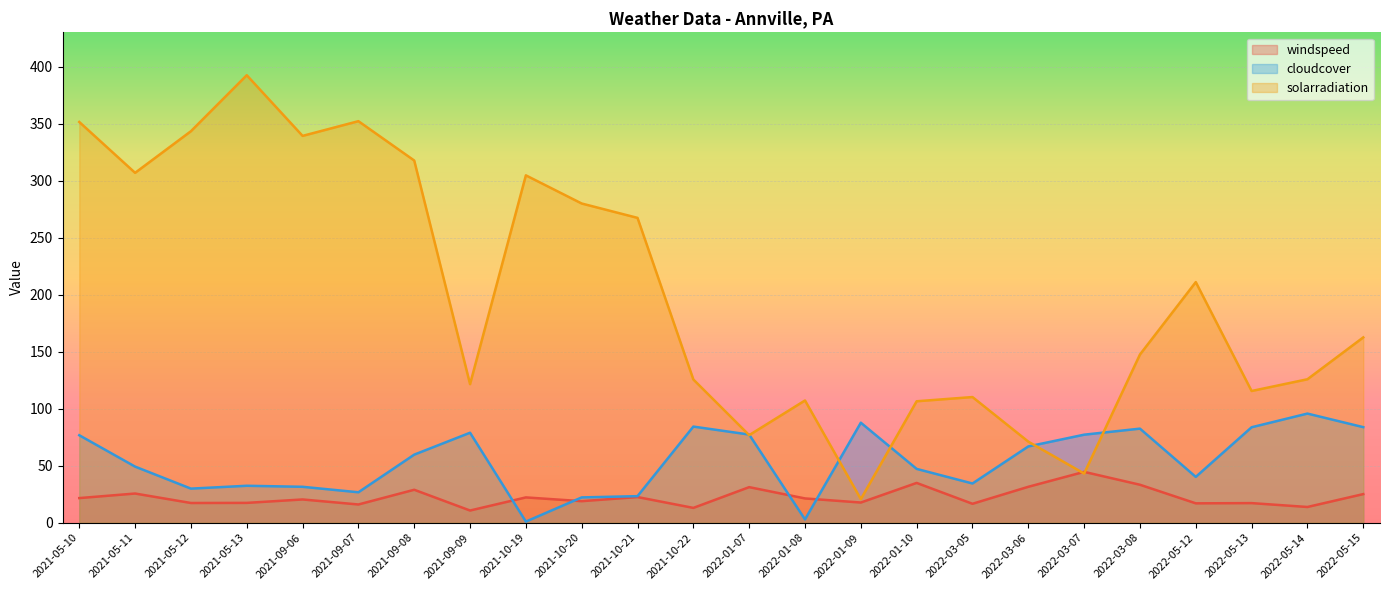

What position from the left is 2021-09-07?

6